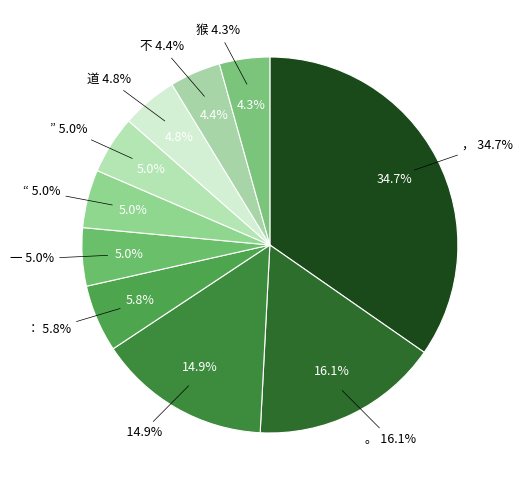

What is the total percentage of 一 and ”?

10.0%